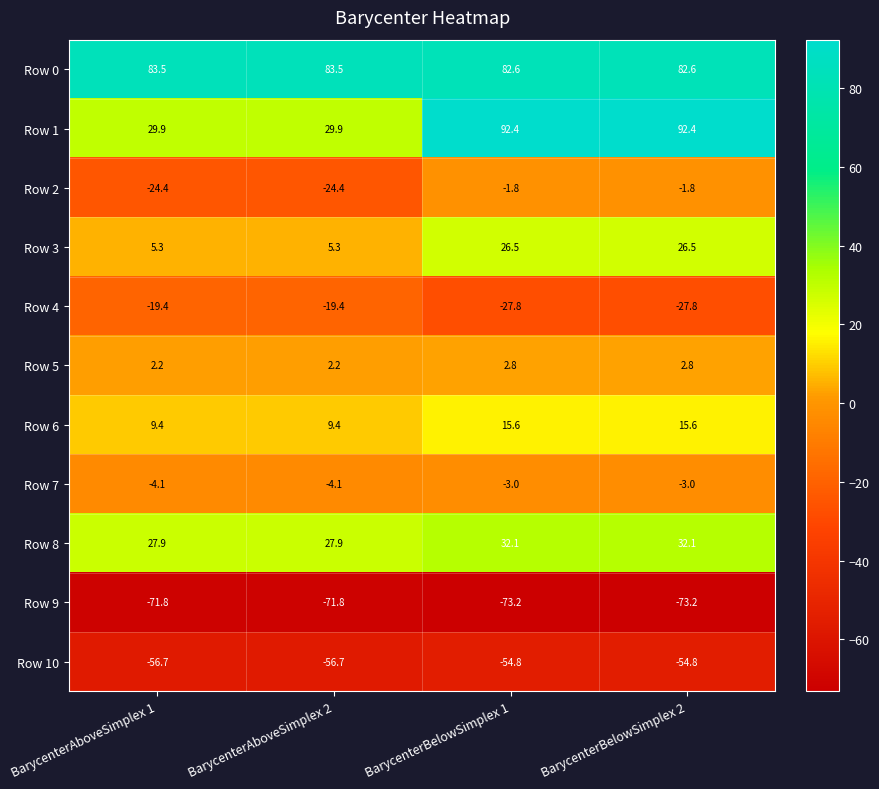

List the series in order of their peak value, highest first.

Row 1, Row 0, Row 8, Row 3, Row 6, Row 5, Row 2, Row 7, Row 4, Row 10, Row 9